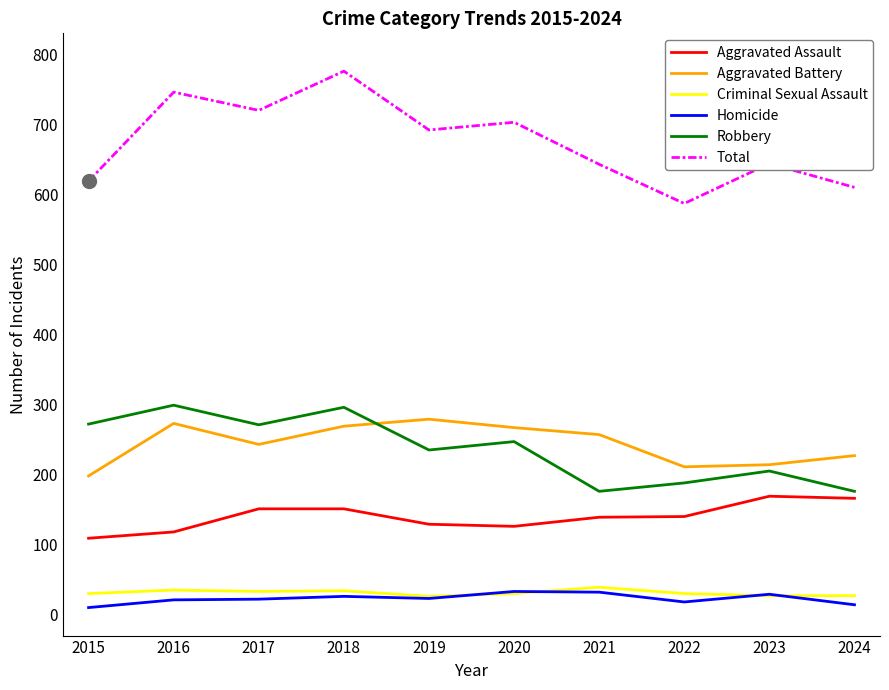

What is the sum of the Homicide values at 2016 and 2022?

39